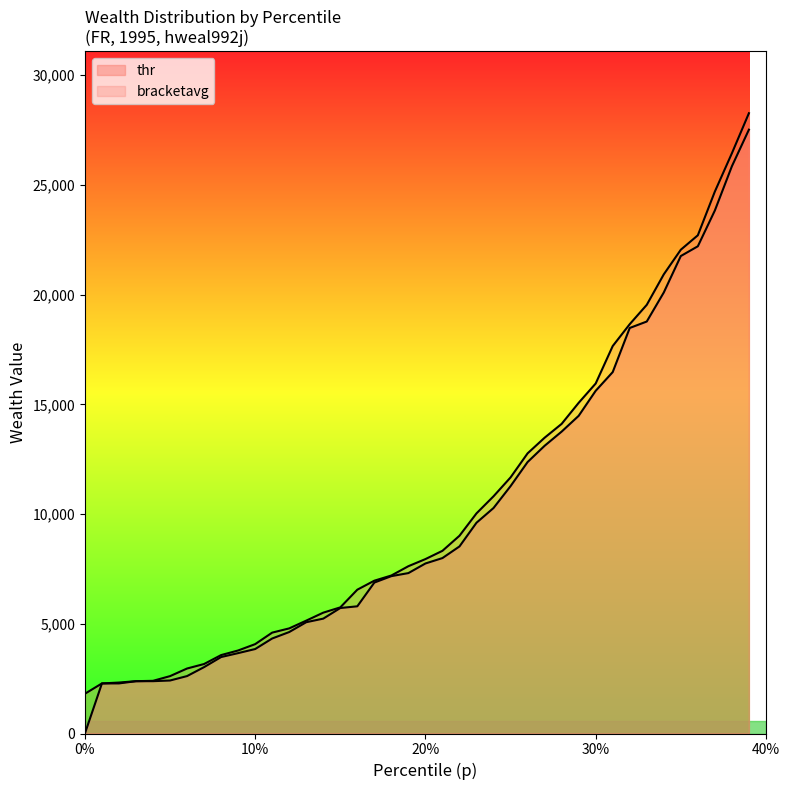

What is the value of the bracketavg point at the 20th from the left?

7623.8